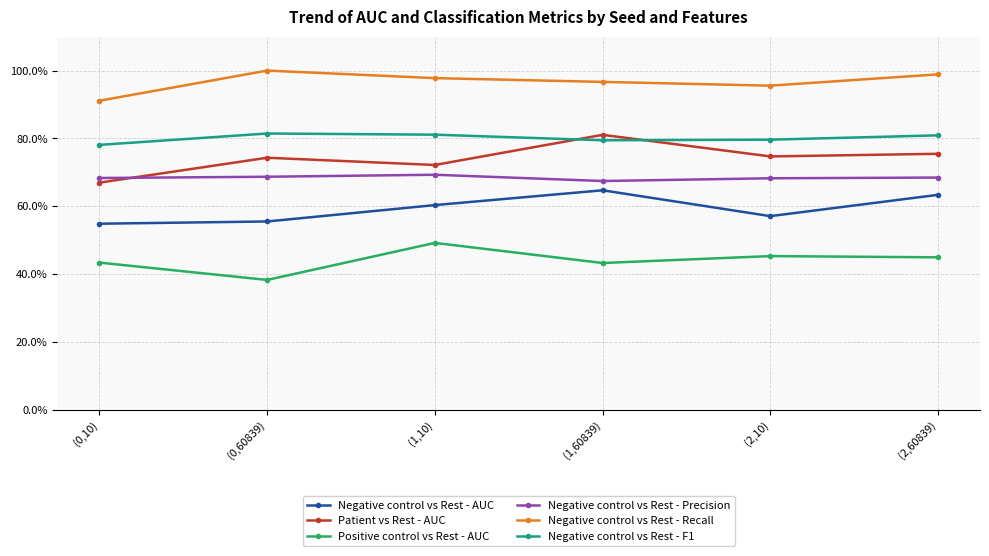

Does the chart have visible grid lines?

Yes